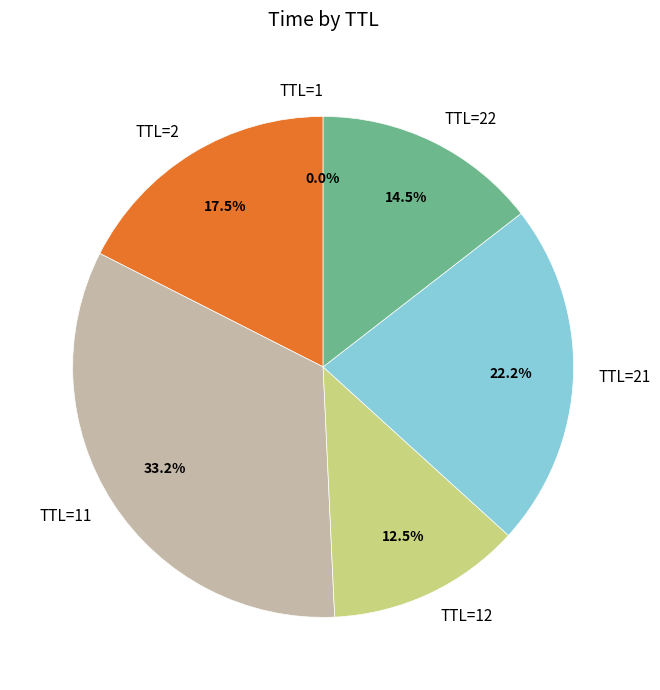

Is there a majority slice in this chart?

No